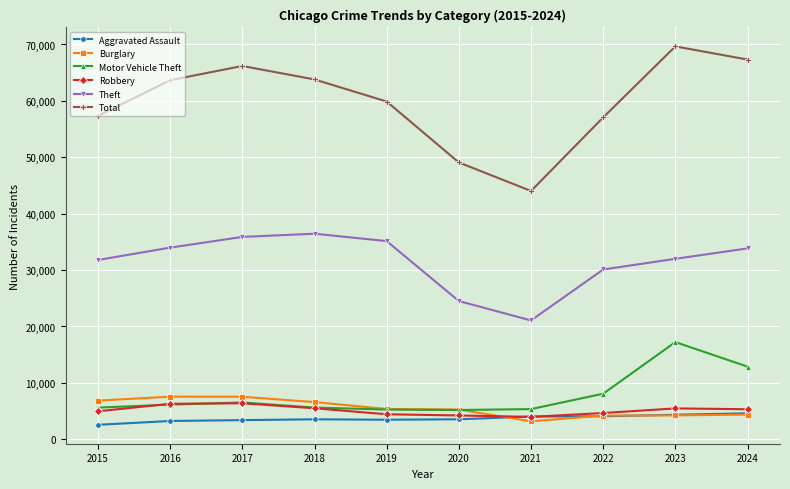

What is the sum of the Burglary values at 2019 and 2016?

12930